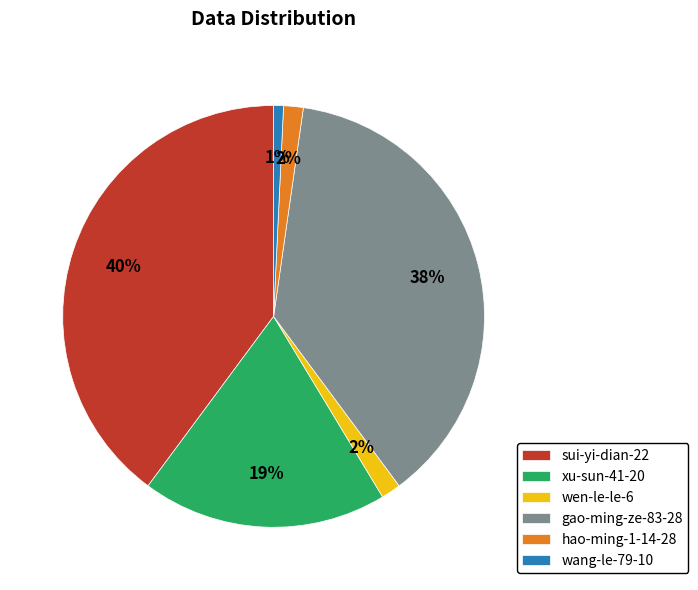

To the nearest percent, what portion does wang-le-79-10 represent?

1%